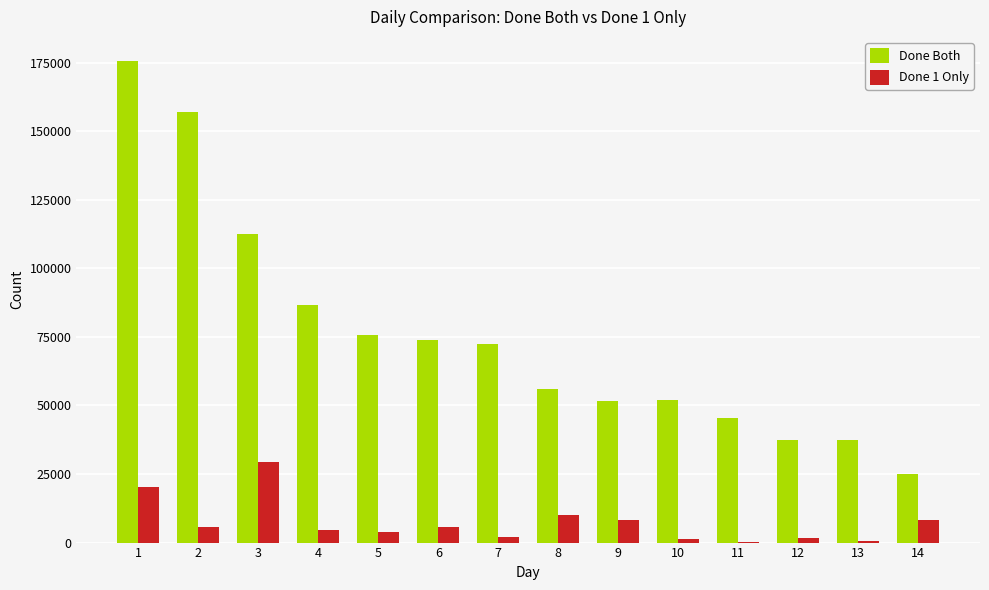

The value of Done Both at 11 is 45390. True or false?

True